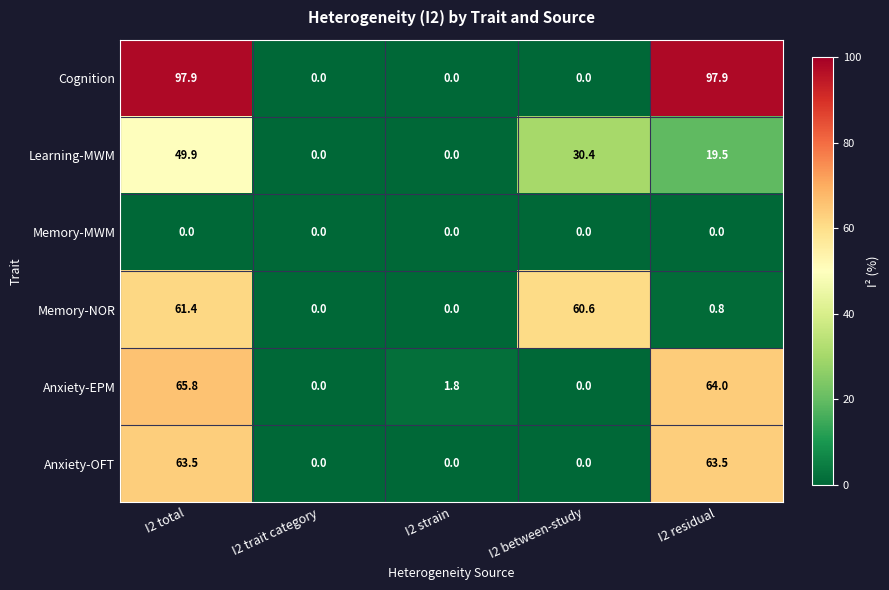

Reading left to right, list all the values displayed in this chart.

Cognition: 97.9	0.0	0.0	0.0	97.9
Learning-MWM: 49.9	0.0	0.0	30.4	19.5
Memory-MWM: 0.0	0.0	0.0	0.0	0.0
Memory-NOR: 61.4	0.0	0.0	60.6	0.8
Anxiety-EPM: 65.8	0.0	1.8	0.0	64.0
Anxiety-OFT: 63.5	0.0	0.0	0.0	63.5